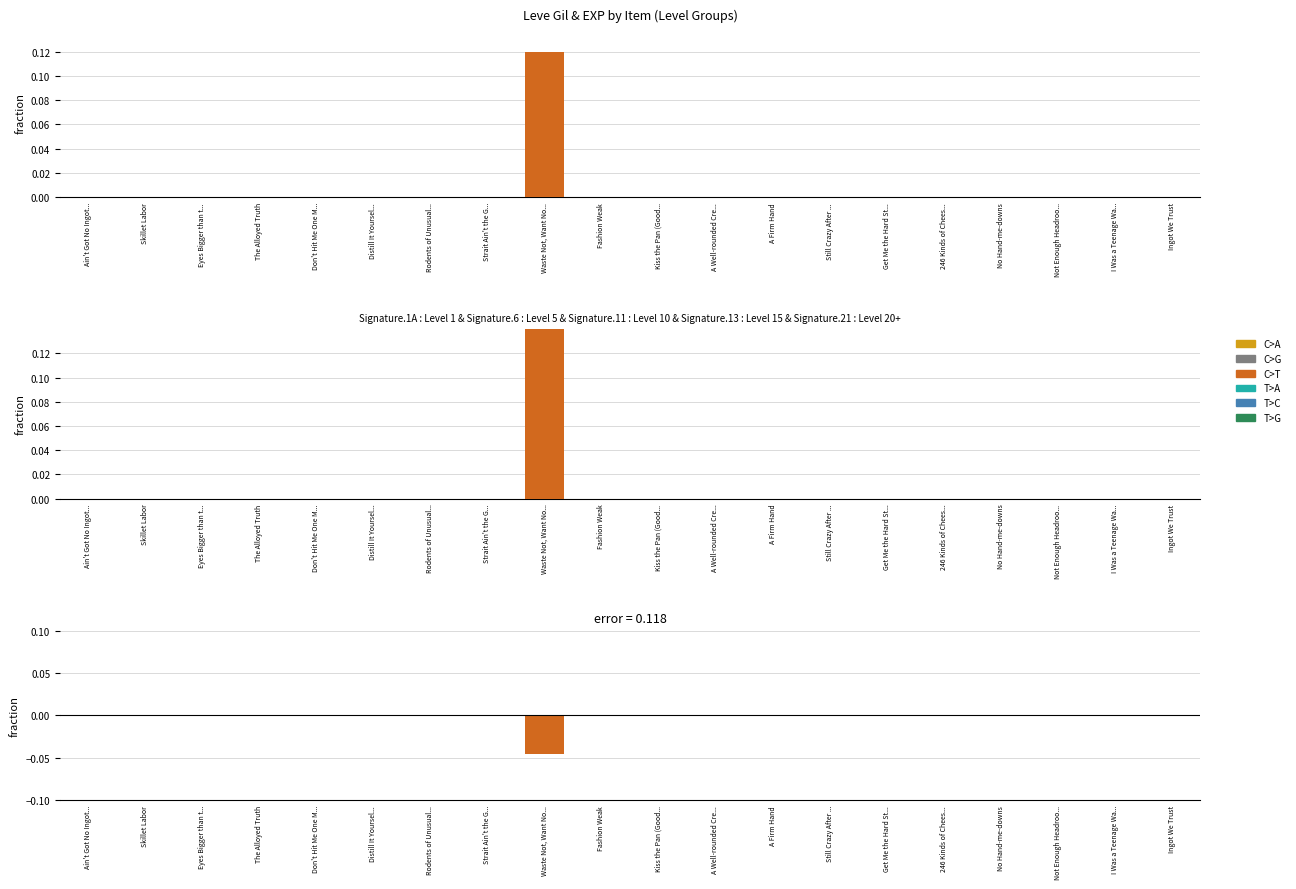

What is the label of the 5th bar from the right?

246 Kinds of Chees...